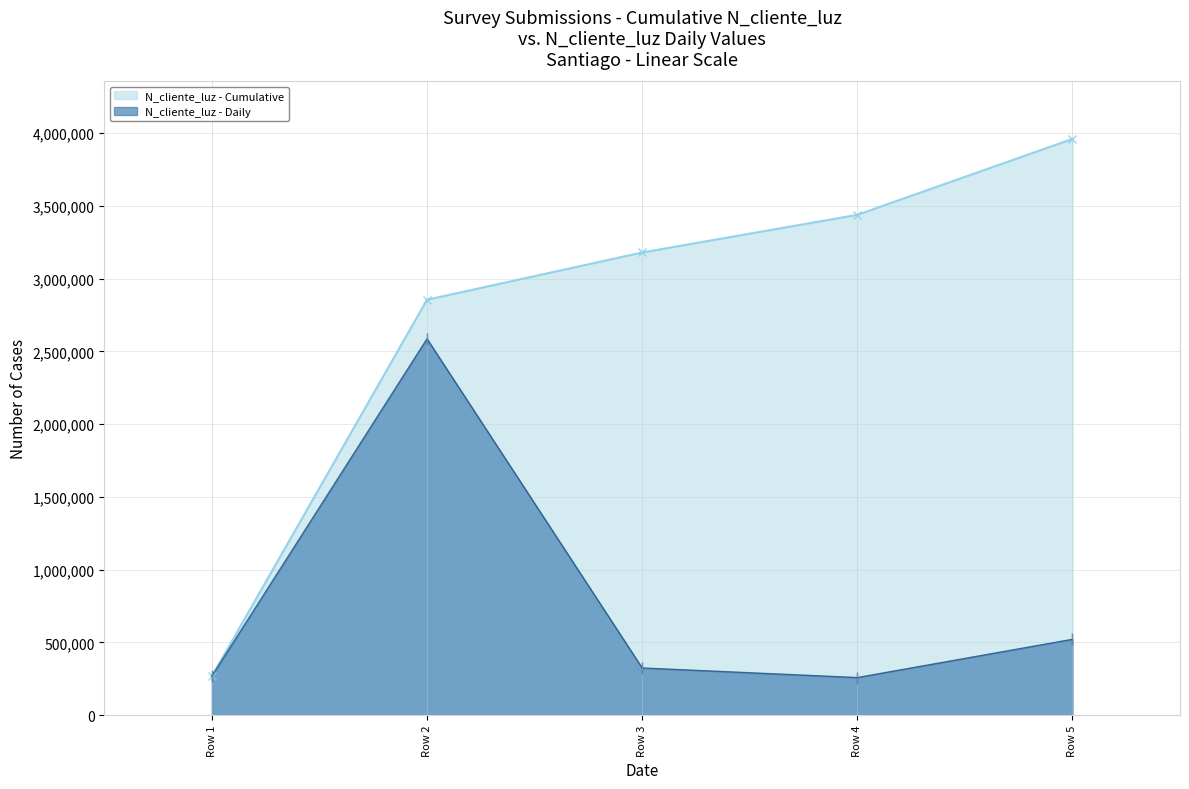

Reading left to right, list all the values displayed in this chart.

N_cliente_luz - Cumulative: Row 1=268734	Row 2=2855048	Row 3=3179780	Row 4=3438443	Row 5=3960009
N_cliente_luz - Daily: Row 1=268734	Row 2=2586314	Row 3=324732	Row 4=258663	Row 5=521566